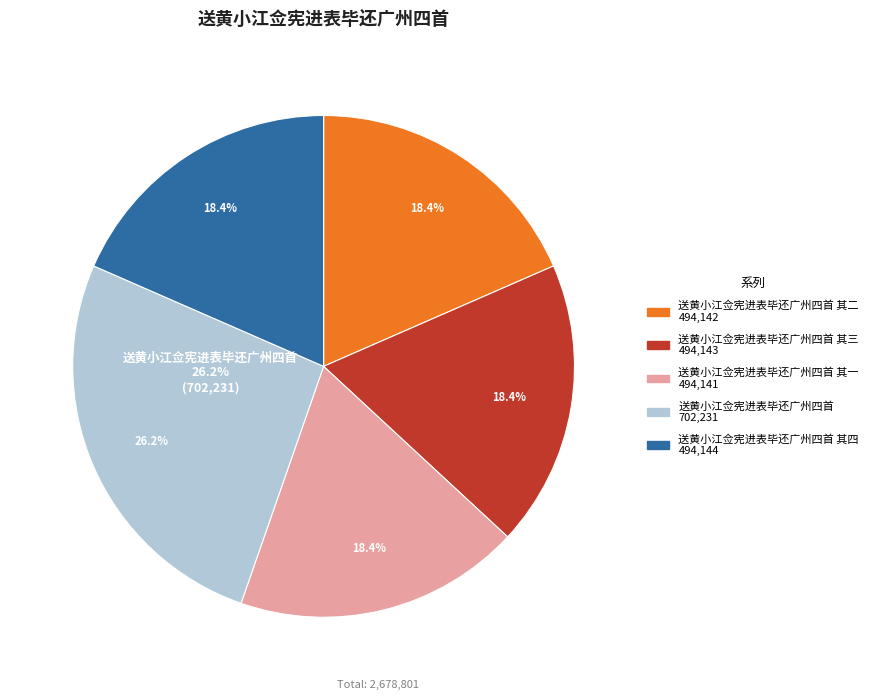

To the nearest percent, what is the average slice percentage?

20%